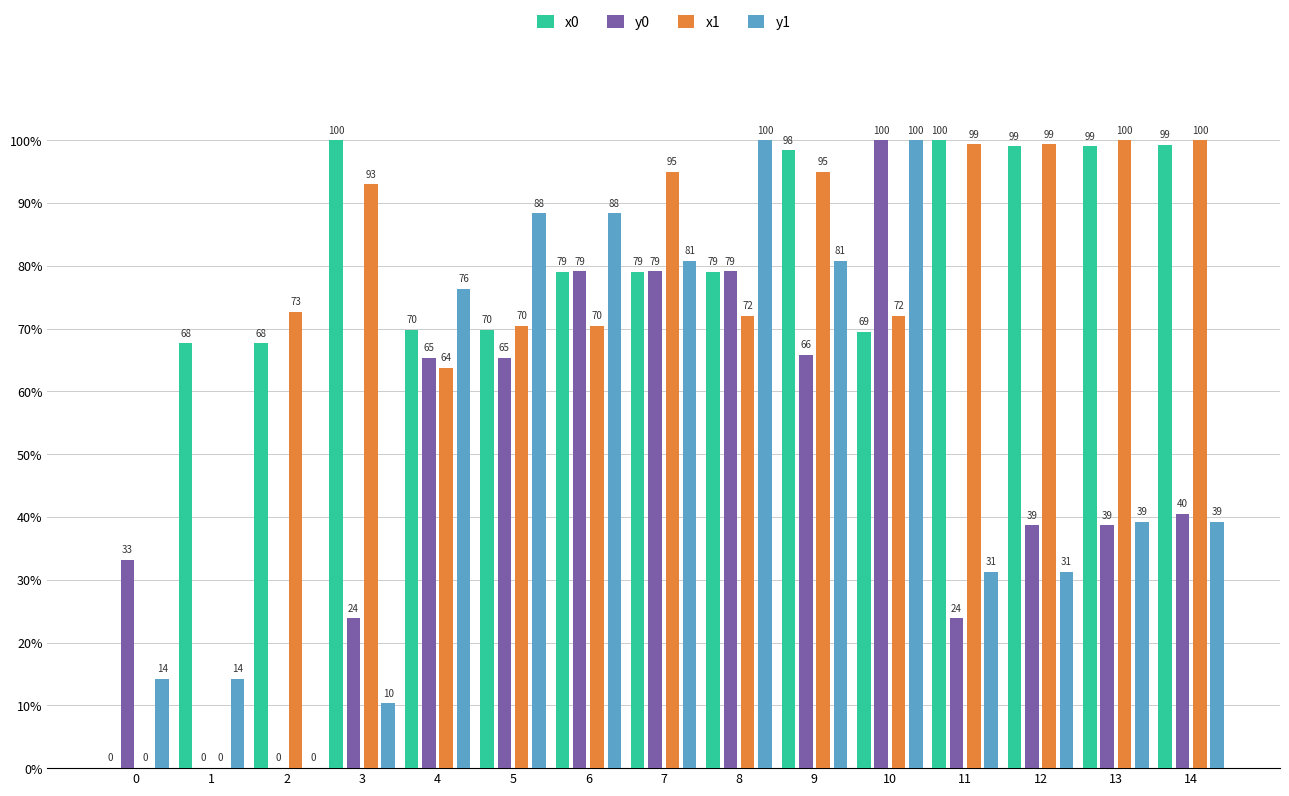

Where is x1 nearest to the value 50?

4